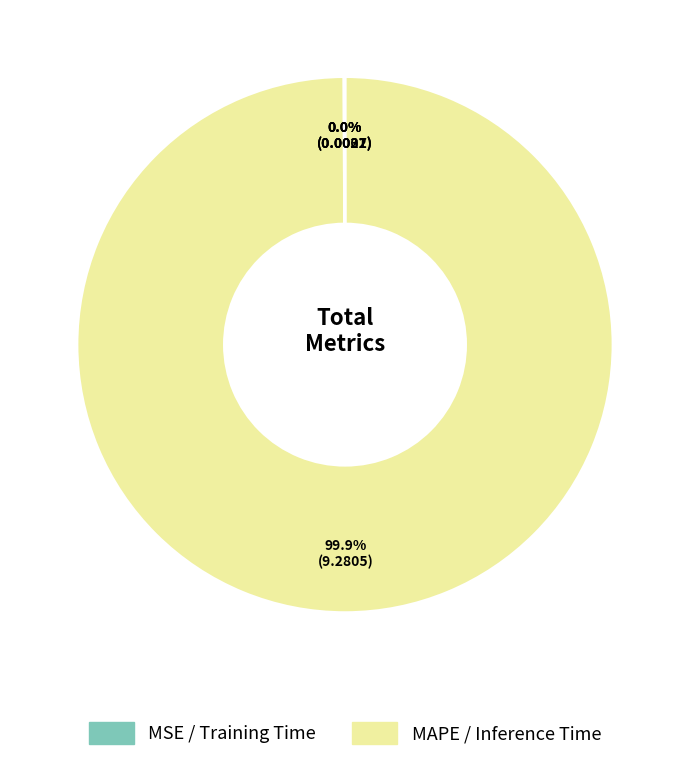

Is there any slice that represents more than half of the pie?

Yes